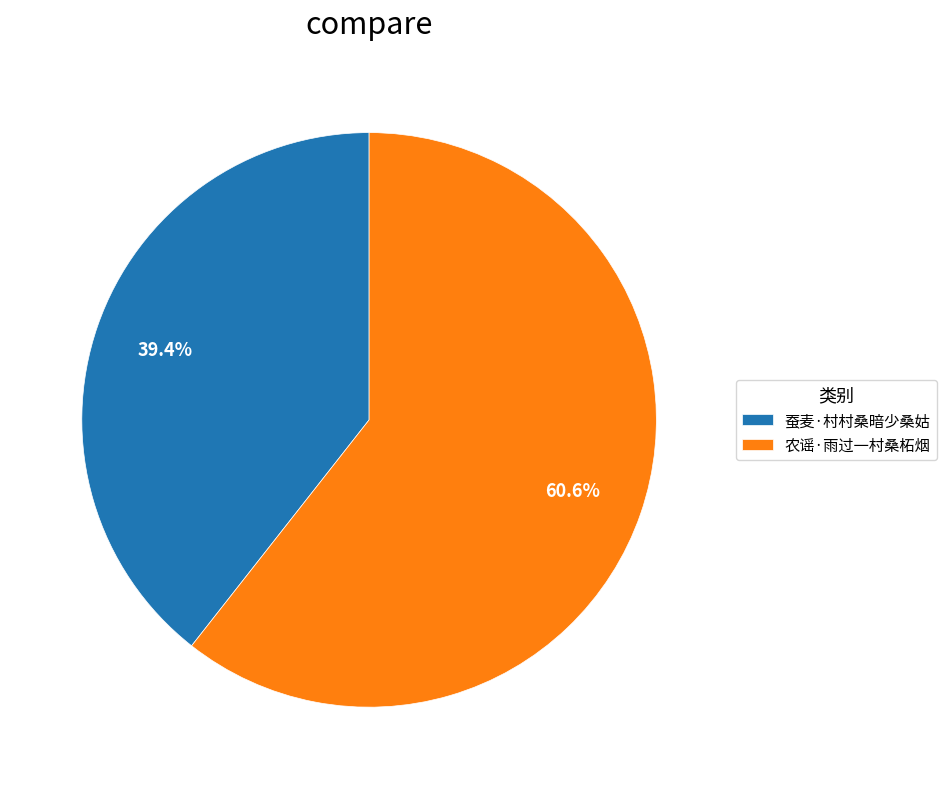

Which category accounts for the majority?

农谣·雨过一村桑柘烟